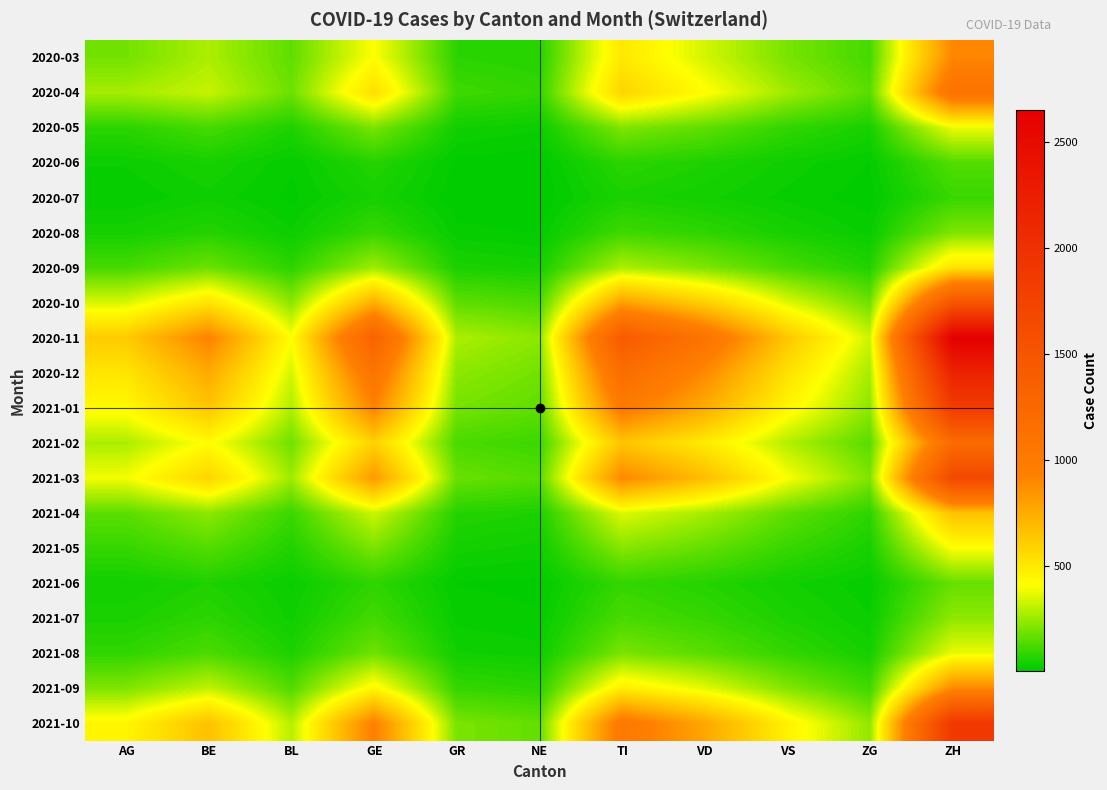

Which series changed the most between VD and ZG?

2020-11